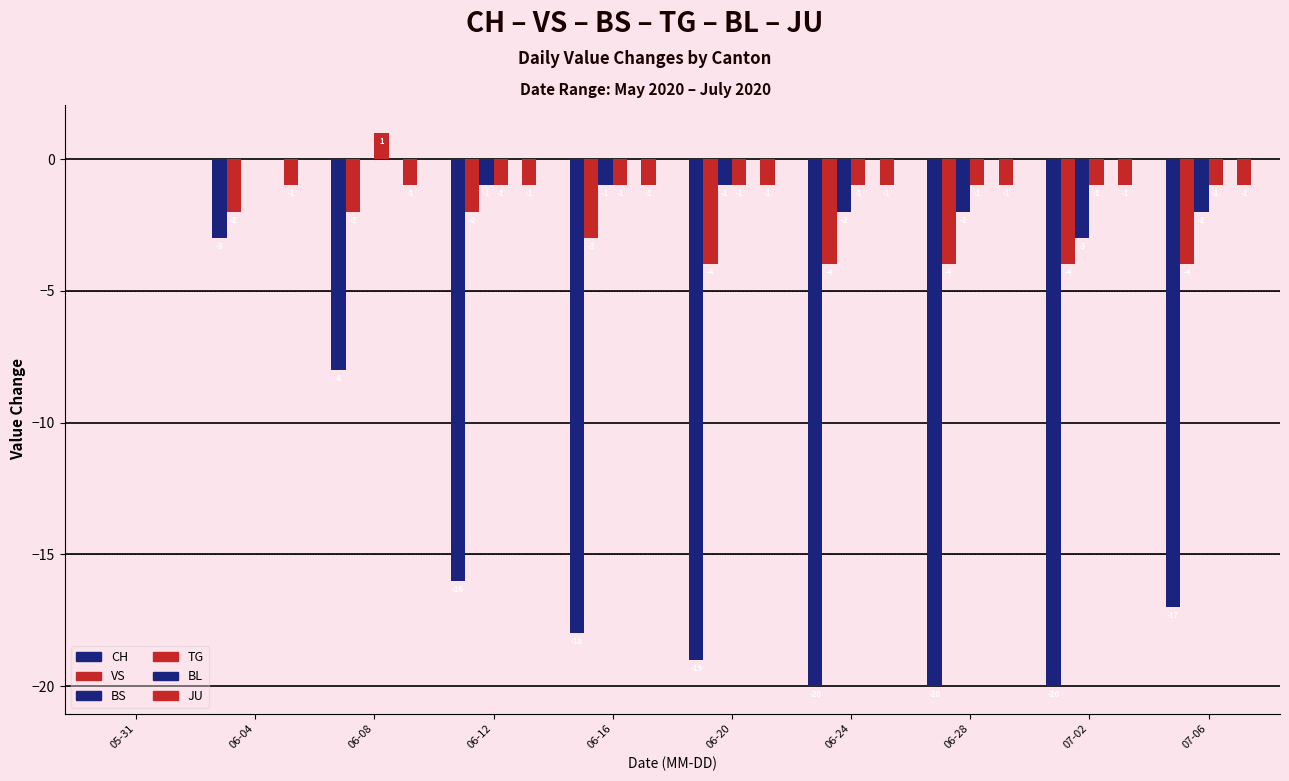

Reading left to right, what are all the values shown in this chart?

CH: 05-31=0	06-04=-3	06-08=-8	06-12=-16	06-16=-18	06-20=-19	06-24=-20	06-28=-20	07-02=-20	07-06=-17
VS: 05-31=0	06-04=-2	06-08=-2	06-12=-2	06-16=-3	06-20=-4	06-24=-4	06-28=-4	07-02=-4	07-06=-4
BS: 05-31=0	06-04=0	06-08=0	06-12=-1	06-16=-1	06-20=-1	06-24=-2	06-28=-2	07-02=-3	07-06=-2
TG: 05-31=0	06-04=0	06-08=1	06-12=-1	06-16=-1	06-20=-1	06-24=-1	06-28=-1	07-02=-1	07-06=-1
BL: 05-31=0	06-04=0	06-08=0	06-12=0	06-16=0	06-20=0	06-24=0	06-28=0	07-02=0	07-06=0
JU: 05-31=0	06-04=-1	06-08=-1	06-12=-1	06-16=-1	06-20=-1	06-24=-1	06-28=-1	07-02=-1	07-06=-1